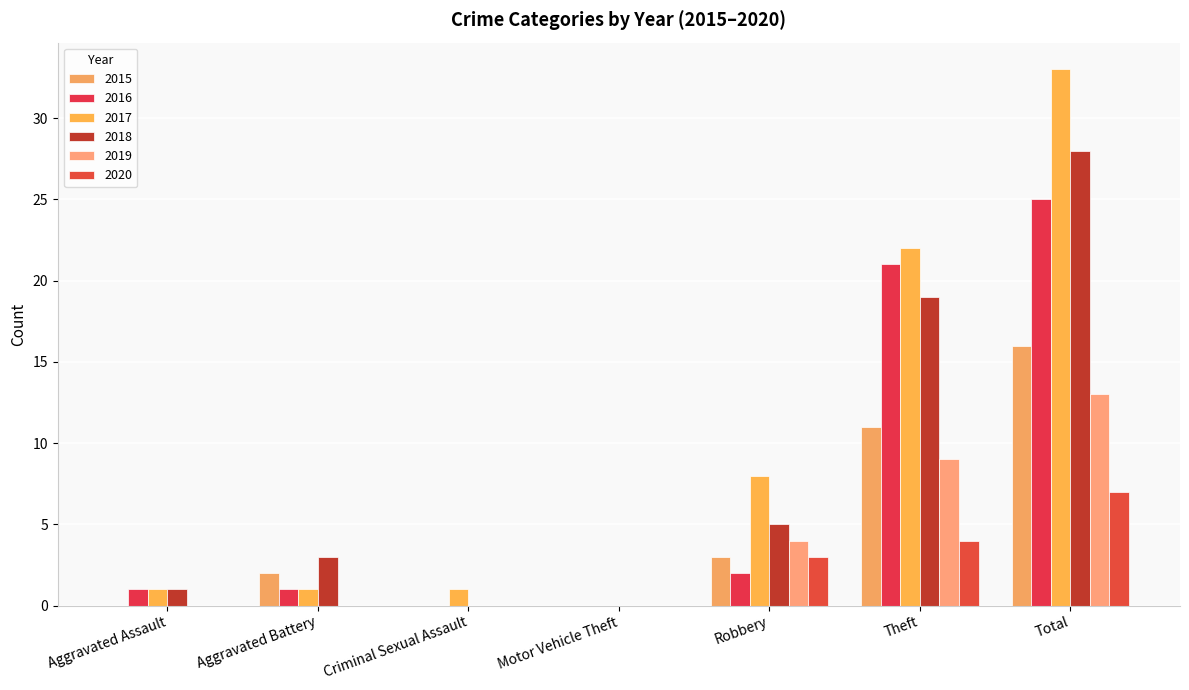

Which series changed the most between Motor Vehicle Theft and Theft?

2017